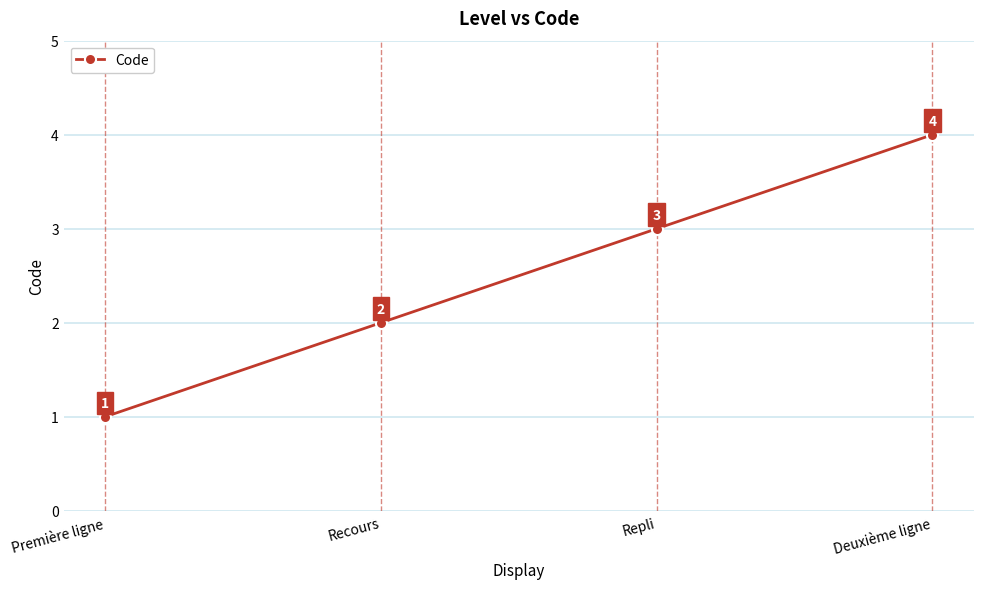

What is the value of the 2nd point from the left?

2